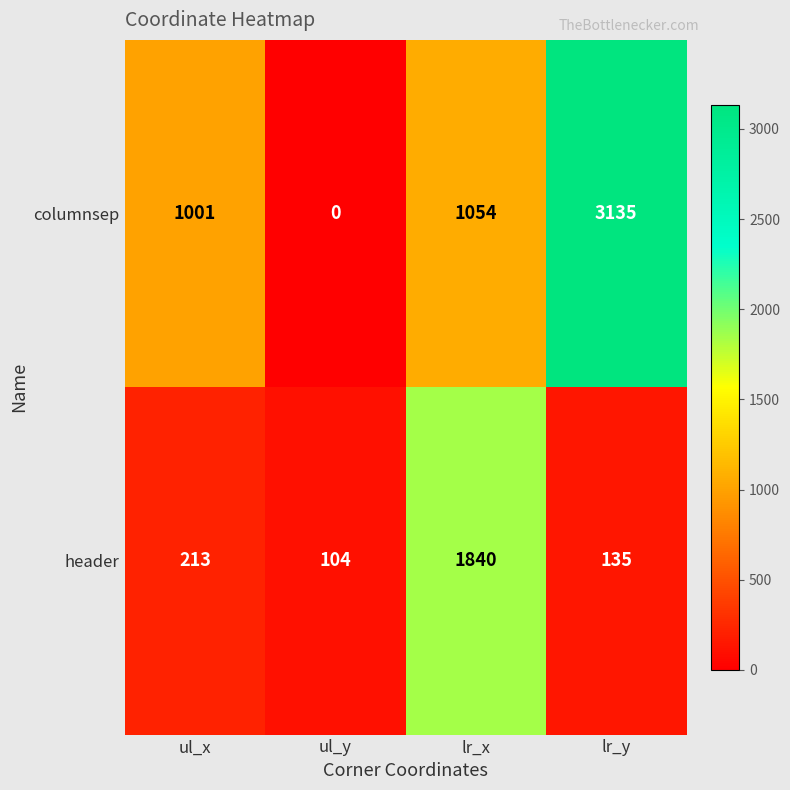

Is it true that columnsep equals 354 at lr_x?

False